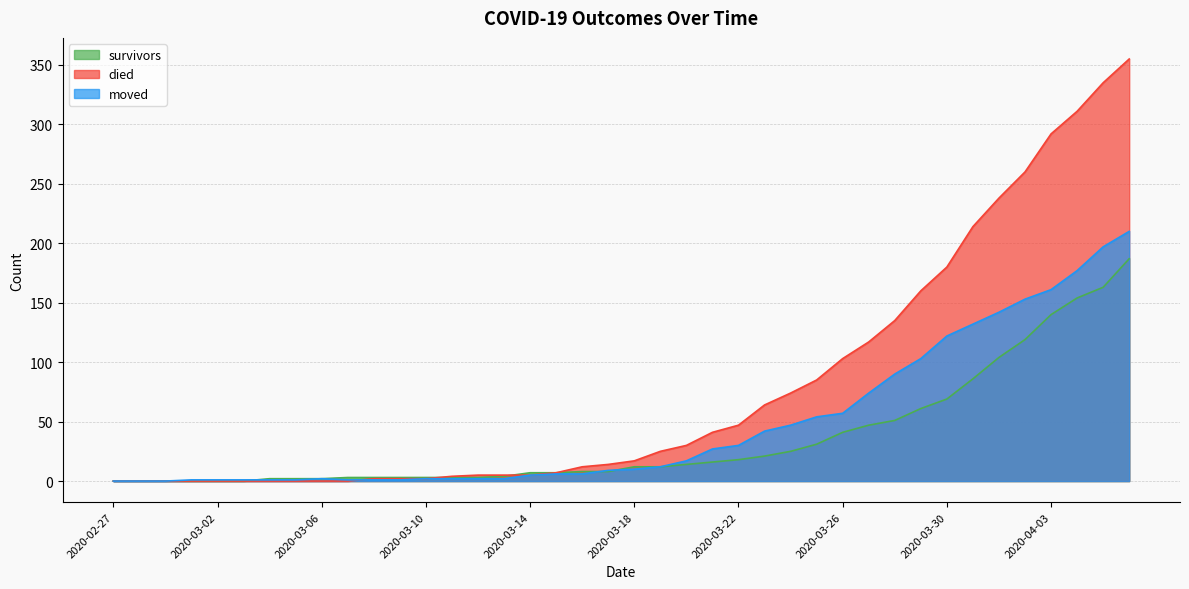

Which series has the widest spread of values?

died